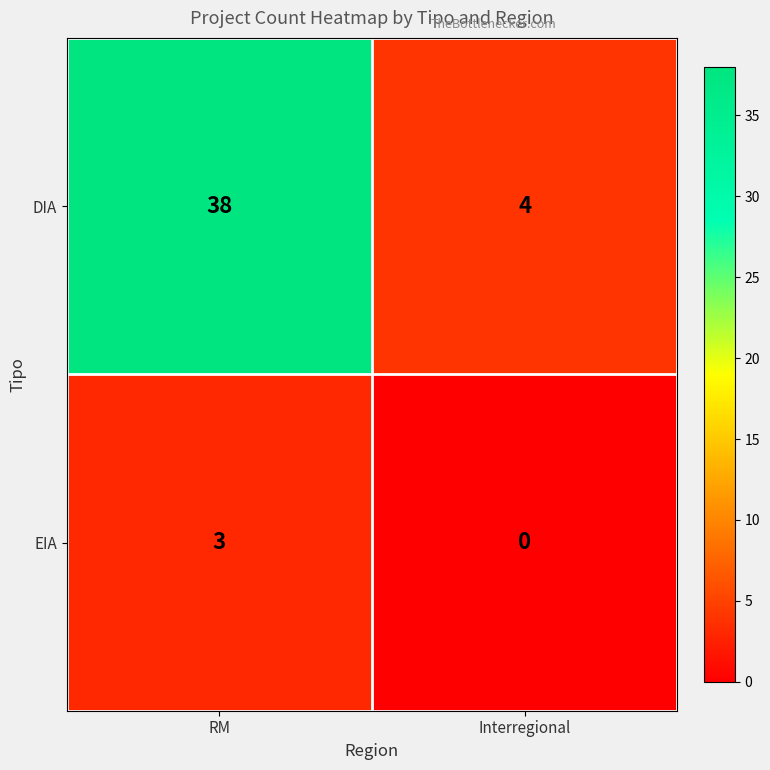

Rank the series by their average value, from highest to lowest.

DIA, EIA